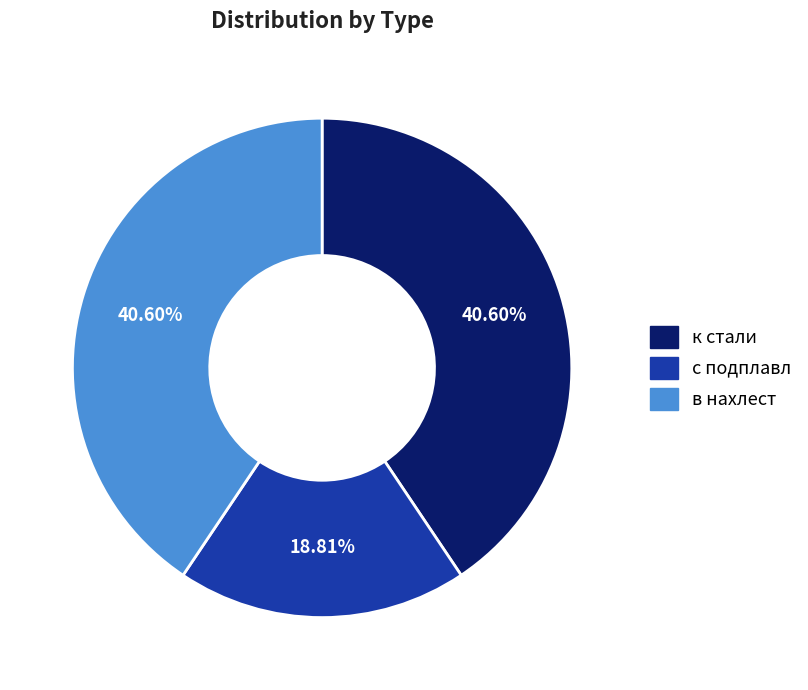

Is there any slice that represents more than half of the pie?

No